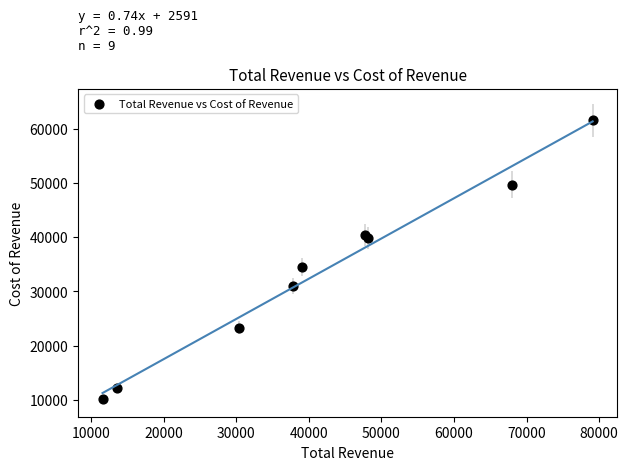

What Y value in the scatter plot is closest to 35850?

34500